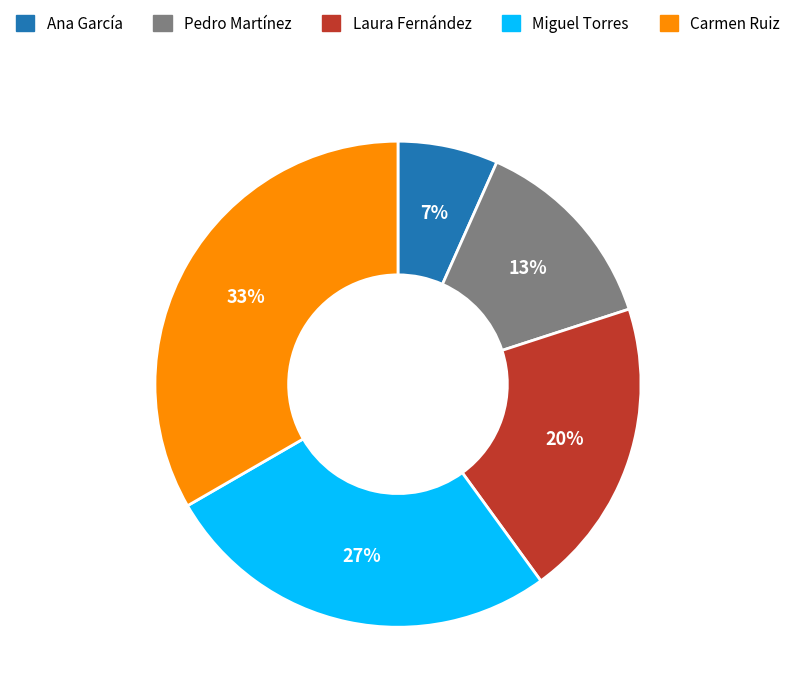

True or false: Ana García accounts for 18% of the total.

False